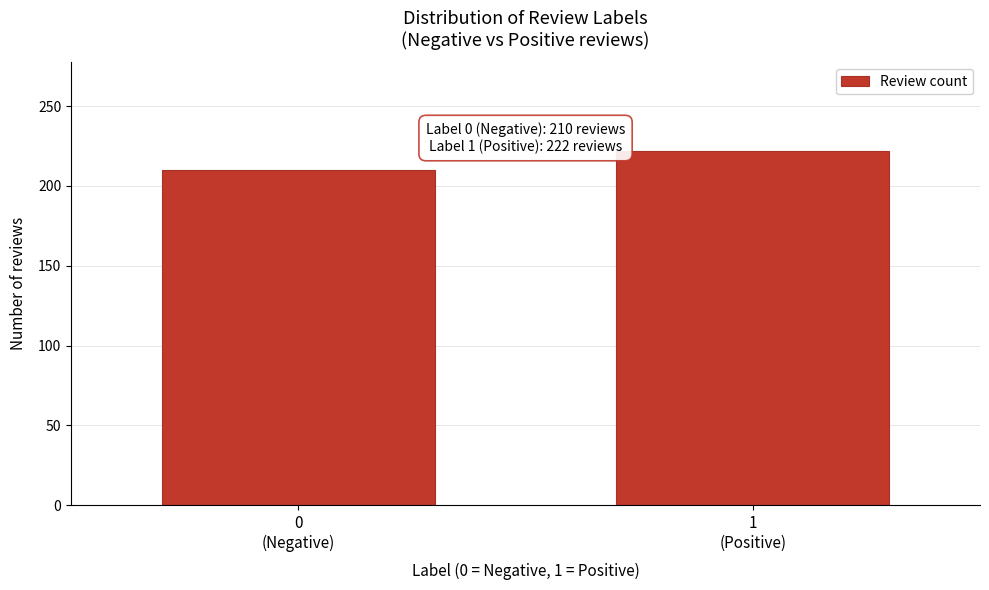

Reading left to right, transcribe all the data shown in this chart.

210	222